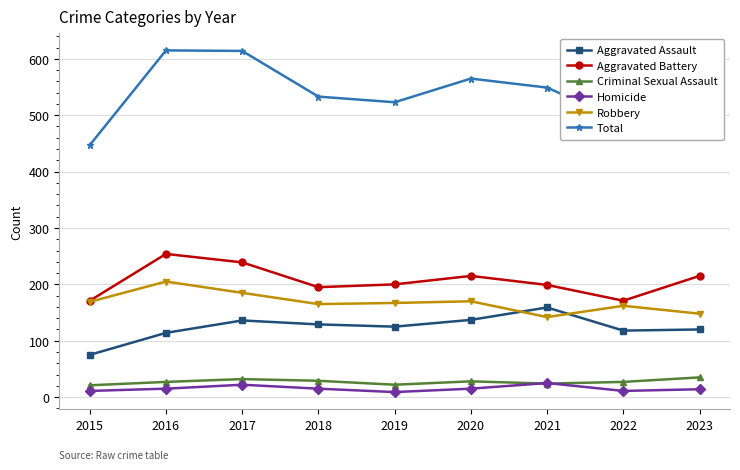

Is it true that Robbery equals 169 at 2015?

True